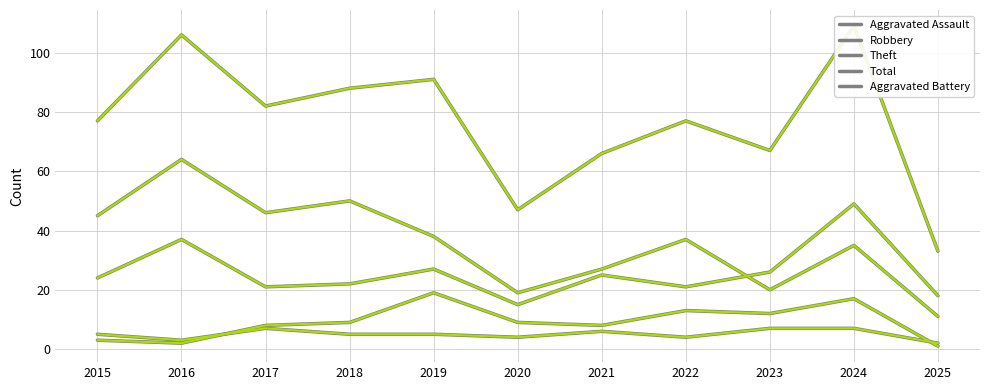

Where is the first local minimum for Aggravated Battery?

2016